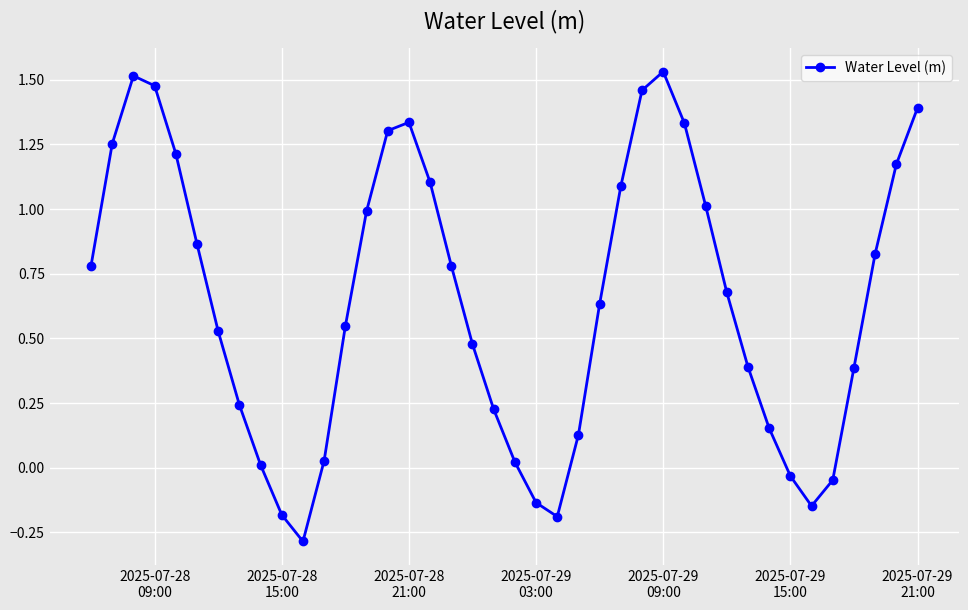

What is the value of the 32nd point from the left?

0.4